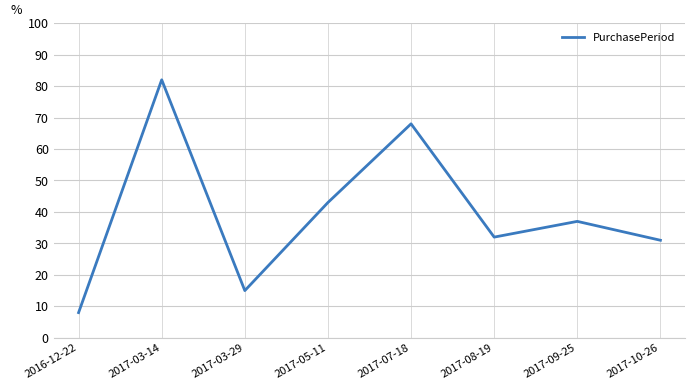

What is the difference between the maximum and minimum values?

74